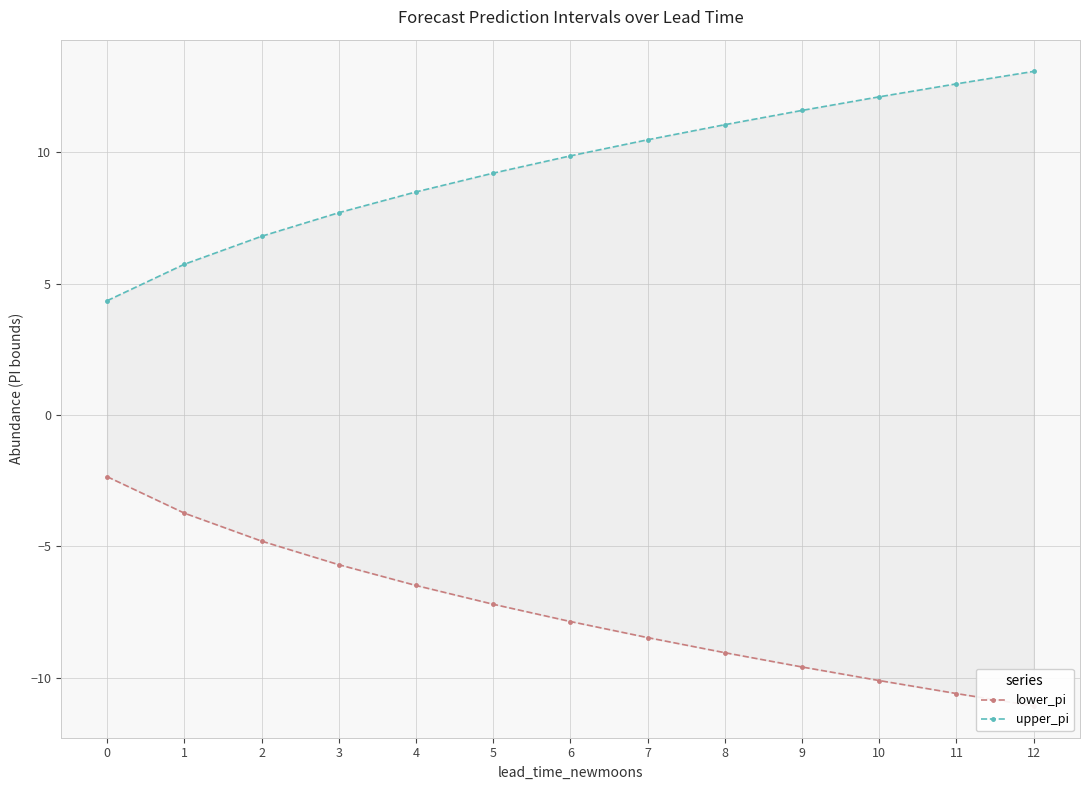

True or false: lower_pi has more than 1 points higher than both neighbors.

False